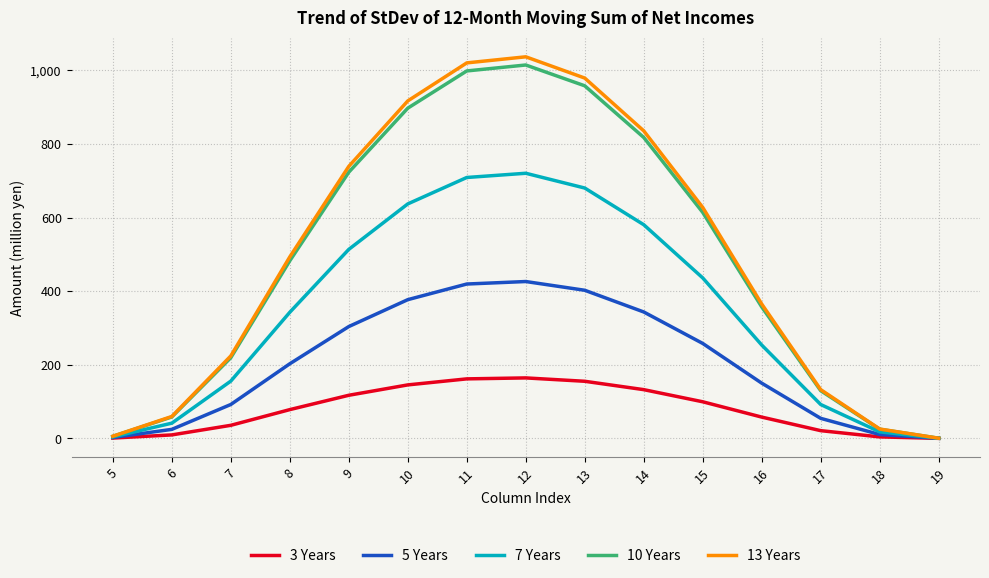

The value of 13 Years at 14 is 835.3. True or false?

True